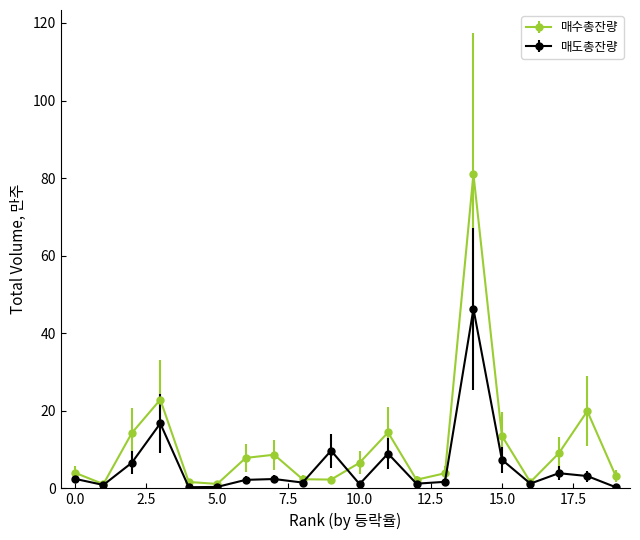

What is the greatest value displayed?

81.0